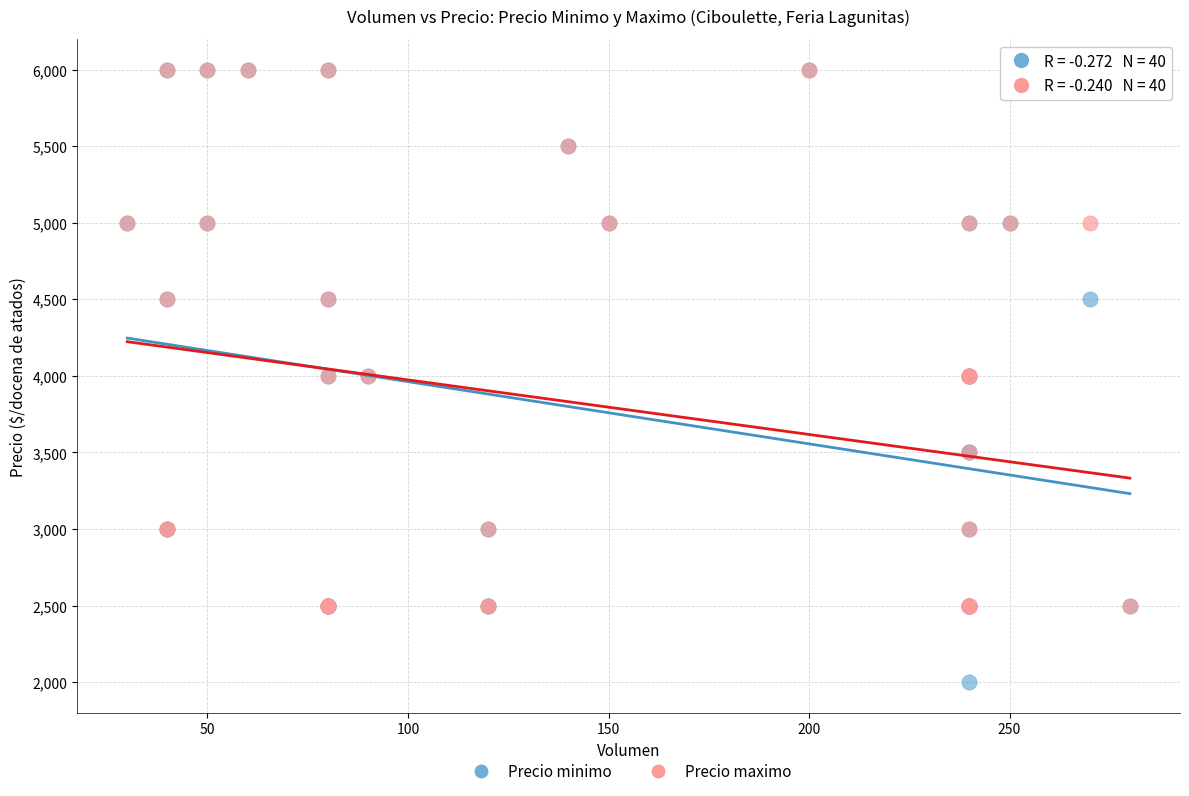

Which series contains the lowest Y value?

Precio minimo